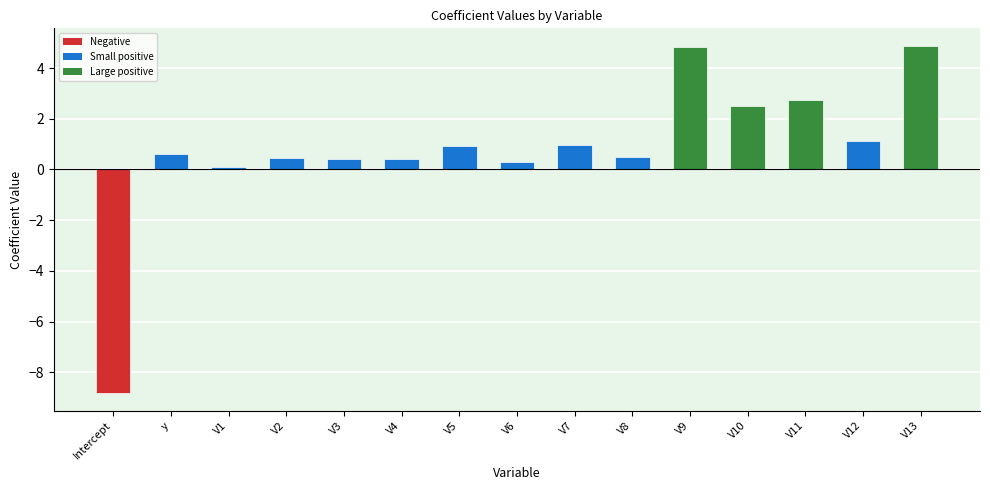

How many values are below zero?

1